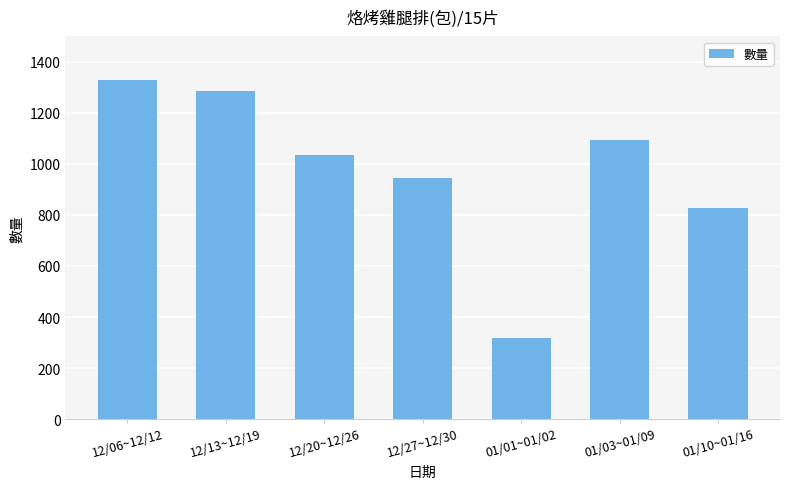

What is the label of the 3rd bar from the left?

12/20~12/26